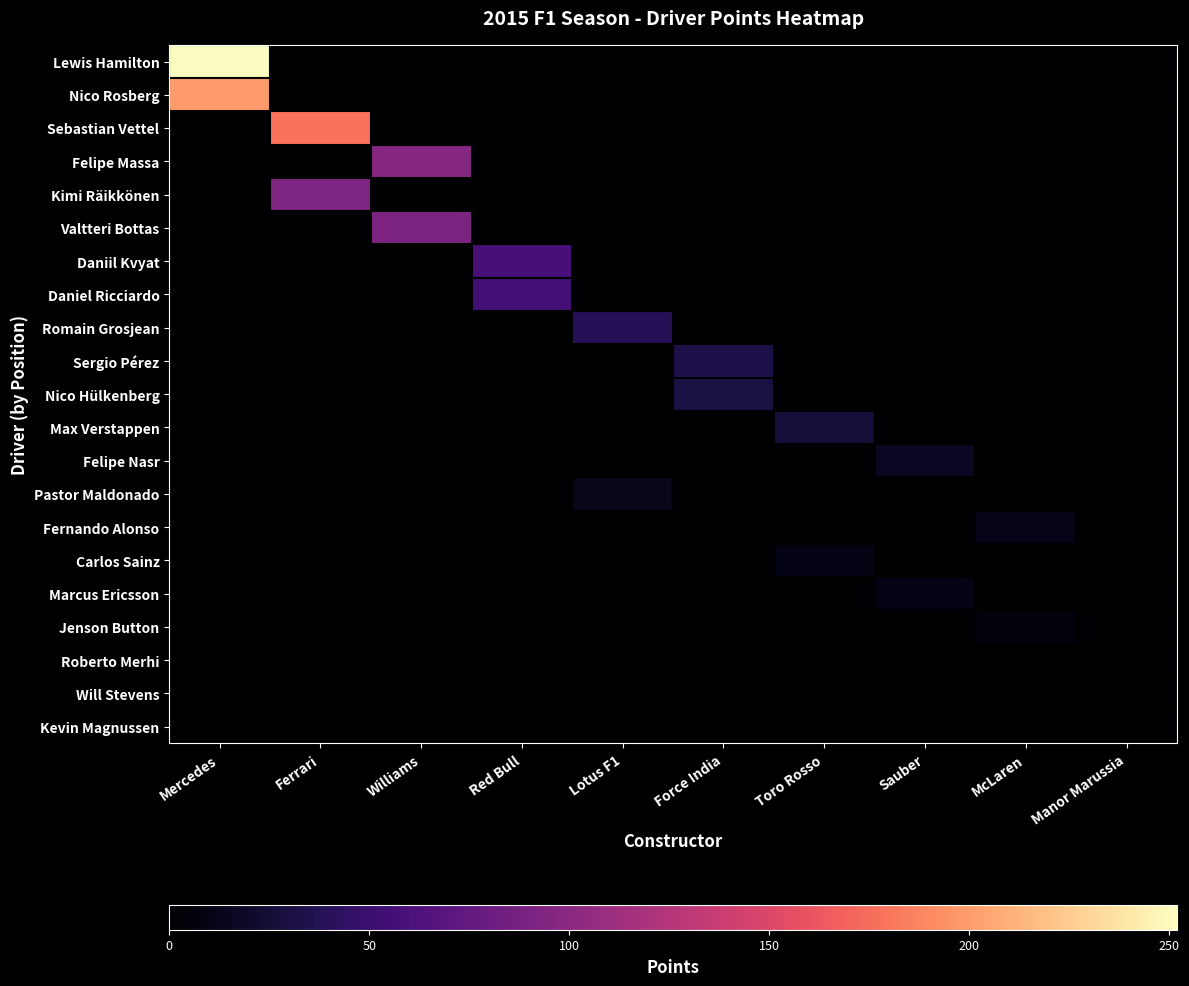

Reading left to right, transcribe all the data shown in this chart.

Lewis Hamilton: Mercedes=252	Ferrari=0	Williams=0	Red Bull=0	Lotus F1=0	Force India=0	Toro Rosso=0	Sauber=0	McLaren=0	Manor Marussia=0
Nico Rosberg: Mercedes=199	Ferrari=0	Williams=0	Red Bull=0	Lotus F1=0	Force India=0	Toro Rosso=0	Sauber=0	McLaren=0	Manor Marussia=0
Sebastian Vettel: Mercedes=0	Ferrari=178	Williams=0	Red Bull=0	Lotus F1=0	Force India=0	Toro Rosso=0	Sauber=0	McLaren=0	Manor Marussia=0
Felipe Massa: Mercedes=0	Ferrari=0	Williams=97	Red Bull=0	Lotus F1=0	Force India=0	Toro Rosso=0	Sauber=0	McLaren=0	Manor Marussia=0
Kimi Räikkönen: Mercedes=0	Ferrari=92	Williams=0	Red Bull=0	Lotus F1=0	Force India=0	Toro Rosso=0	Sauber=0	McLaren=0	Manor Marussia=0
Valtteri Bottas: Mercedes=0	Ferrari=0	Williams=91	Red Bull=0	Lotus F1=0	Force India=0	Toro Rosso=0	Sauber=0	McLaren=0	Manor Marussia=0
Daniil Kvyat: Mercedes=0	Ferrari=0	Williams=0	Red Bull=58	Lotus F1=0	Force India=0	Toro Rosso=0	Sauber=0	McLaren=0	Manor Marussia=0
Daniel Ricciardo: Mercedes=0	Ferrari=0	Williams=0	Red Bull=55	Lotus F1=0	Force India=0	Toro Rosso=0	Sauber=0	McLaren=0	Manor Marussia=0
Romain Grosjean: Mercedes=0	Ferrari=0	Williams=0	Red Bull=0	Lotus F1=38	Force India=0	Toro Rosso=0	Sauber=0	McLaren=0	Manor Marussia=0
Sergio Pérez: Mercedes=0	Ferrari=0	Williams=0	Red Bull=0	Lotus F1=0	Force India=33	Toro Rosso=0	Sauber=0	McLaren=0	Manor Marussia=0
Nico Hülkenberg: Mercedes=0	Ferrari=0	Williams=0	Red Bull=0	Lotus F1=0	Force India=30	Toro Rosso=0	Sauber=0	McLaren=0	Manor Marussia=0
Max Verstappen: Mercedes=0	Ferrari=0	Williams=0	Red Bull=0	Lotus F1=0	Force India=0	Toro Rosso=26	Sauber=0	McLaren=0	Manor Marussia=0
Felipe Nasr: Mercedes=0	Ferrari=0	Williams=0	Red Bull=0	Lotus F1=0	Force India=0	Toro Rosso=0	Sauber=16	McLaren=0	Manor Marussia=0
Pastor Maldonado: Mercedes=0	Ferrari=0	Williams=0	Red Bull=0	Lotus F1=12	Force India=0	Toro Rosso=0	Sauber=0	McLaren=0	Manor Marussia=0
Fernando Alonso: Mercedes=0	Ferrari=0	Williams=0	Red Bull=0	Lotus F1=0	Force India=0	Toro Rosso=0	Sauber=0	McLaren=11	Manor Marussia=0
Carlos Sainz: Mercedes=0	Ferrari=0	Williams=0	Red Bull=0	Lotus F1=0	Force India=0	Toro Rosso=9	Sauber=0	McLaren=0	Manor Marussia=0
Marcus Ericsson: Mercedes=0	Ferrari=0	Williams=0	Red Bull=0	Lotus F1=0	Force India=0	Toro Rosso=0	Sauber=9	McLaren=0	Manor Marussia=0
Jenson Button: Mercedes=0	Ferrari=0	Williams=0	Red Bull=0	Lotus F1=0	Force India=0	Toro Rosso=0	Sauber=0	McLaren=6	Manor Marussia=0
Roberto Merhi: Mercedes=0	Ferrari=0	Williams=0	Red Bull=0	Lotus F1=0	Force India=0	Toro Rosso=0	Sauber=0	McLaren=0	Manor Marussia=0
Will Stevens: Mercedes=0	Ferrari=0	Williams=0	Red Bull=0	Lotus F1=0	Force India=0	Toro Rosso=0	Sauber=0	McLaren=0	Manor Marussia=0
Kevin Magnussen: Mercedes=0	Ferrari=0	Williams=0	Red Bull=0	Lotus F1=0	Force India=0	Toro Rosso=0	Sauber=0	McLaren=0	Manor Marussia=0